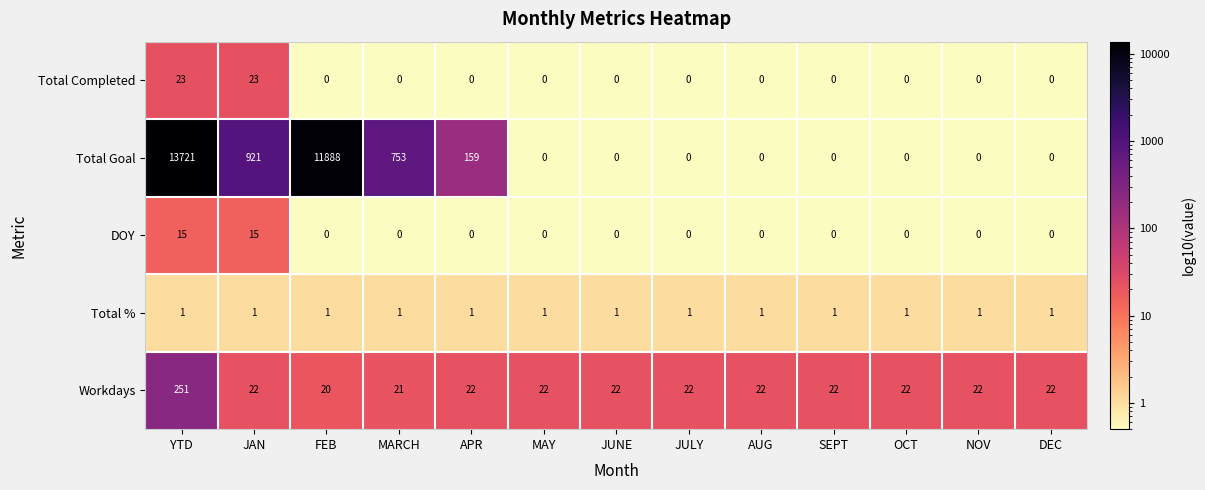

Rank the series by their maximum value, from lowest to highest.

Total %, DOY, Total Completed, Workdays, Total Goal